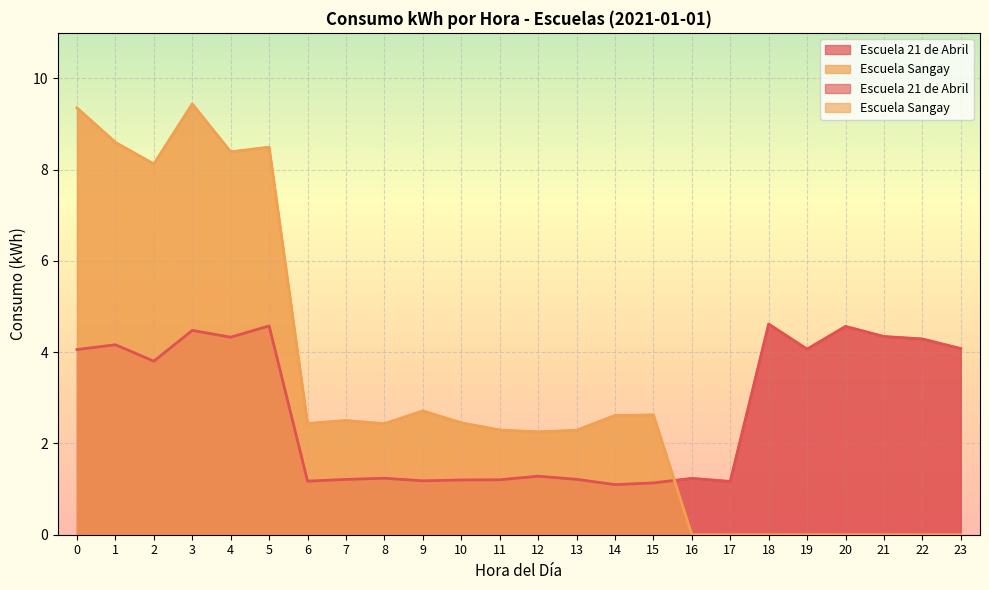

True or false: Escuela Sangay and Escuela 21 de Abril cross at least once.

True